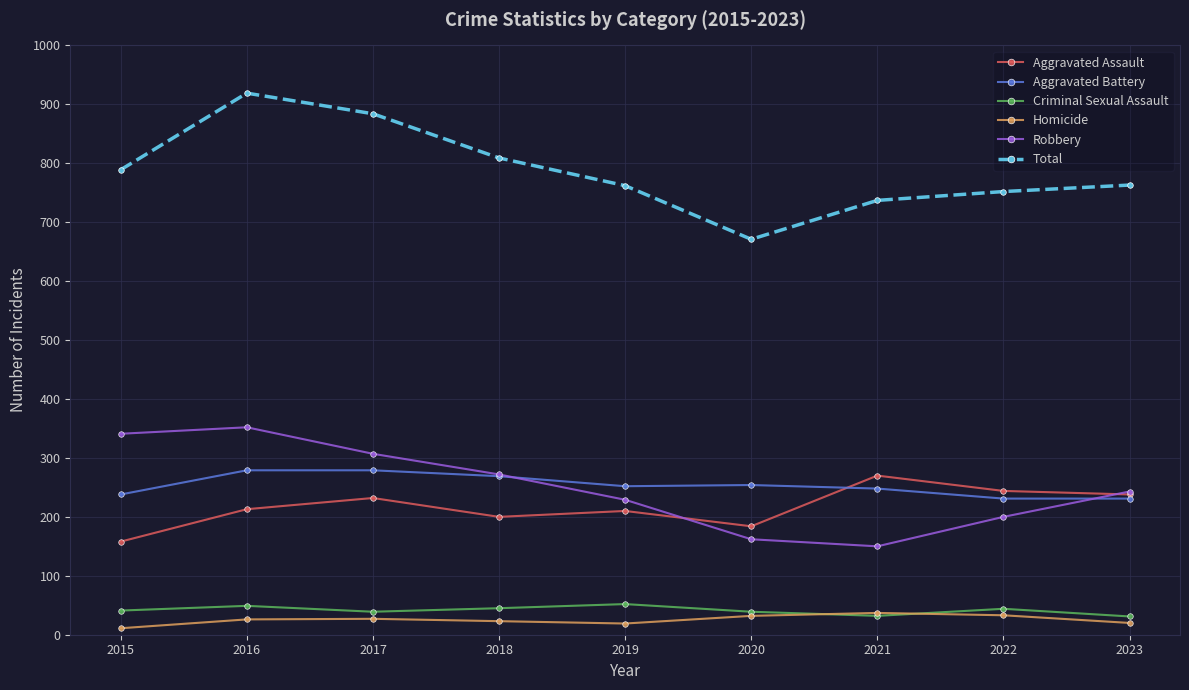

What is the value of the Total point at the 6th from the left?

671